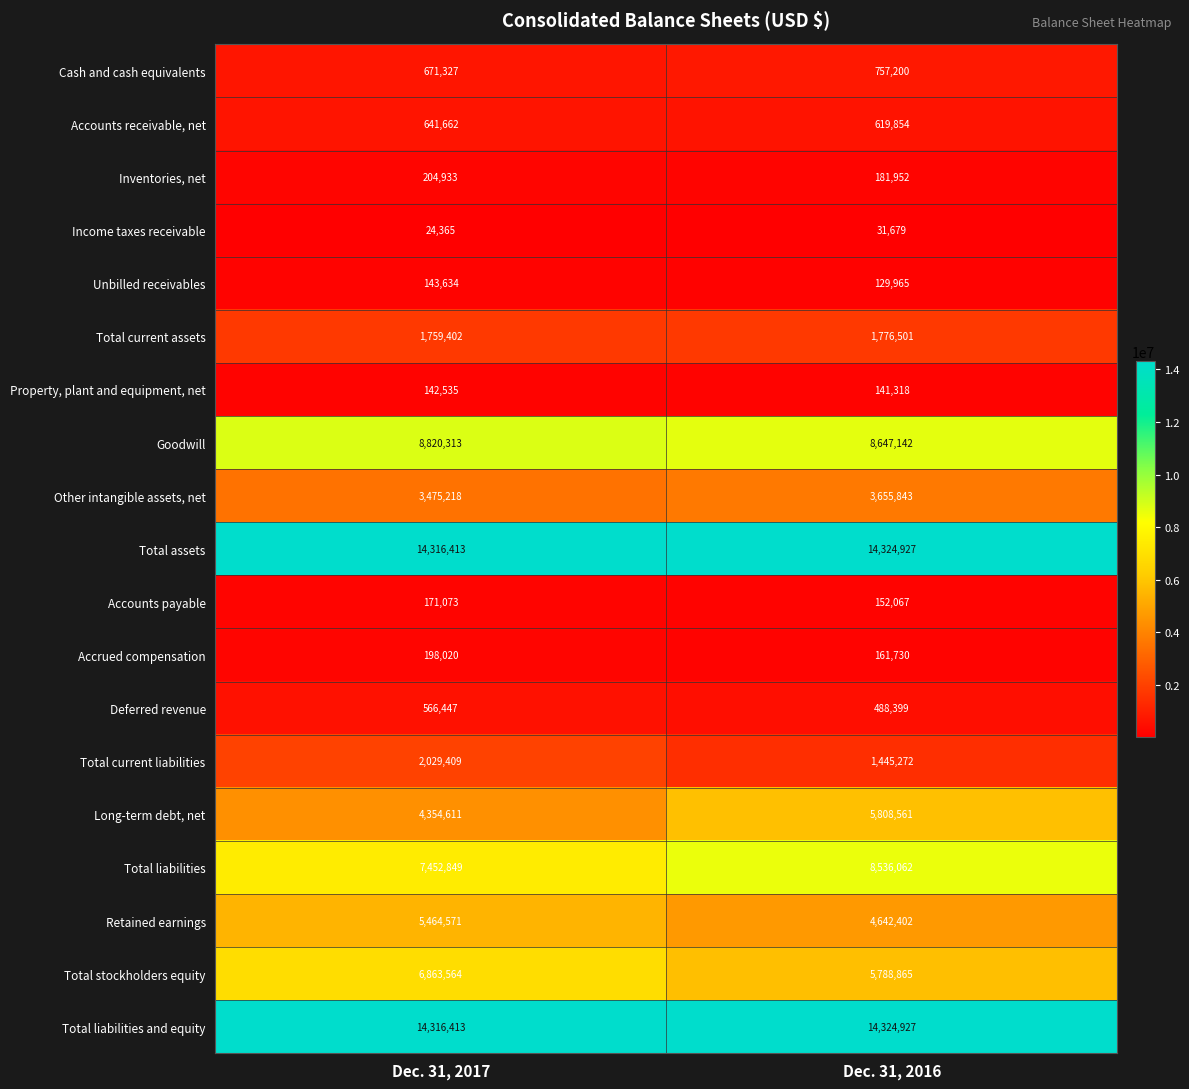

Is the value of Total assets at Dec. 31, 2017 greater than the value of Total liabilities and equity at Dec. 31, 2016?

No